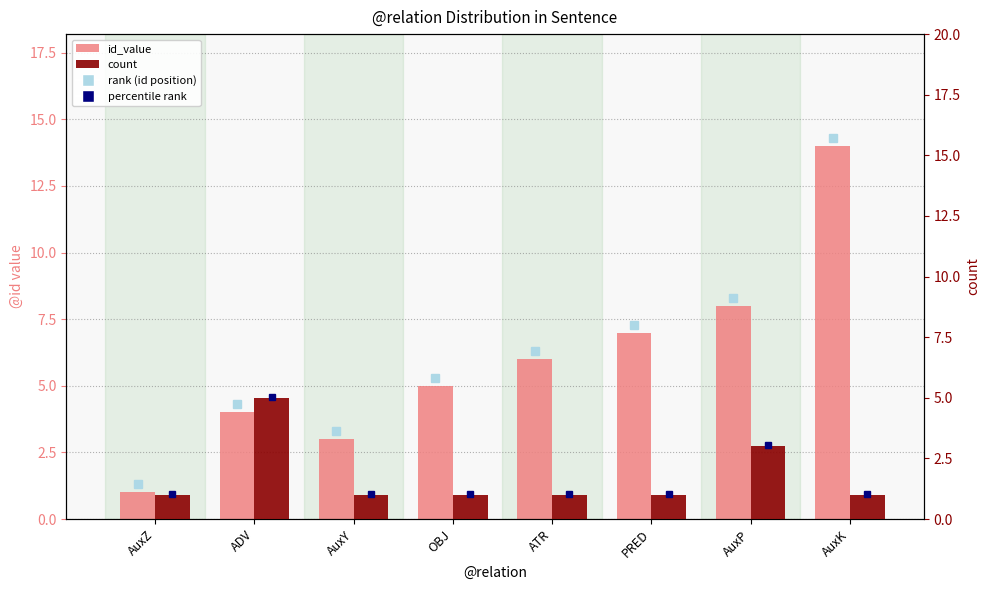

What is the maximum value for id_value?

14